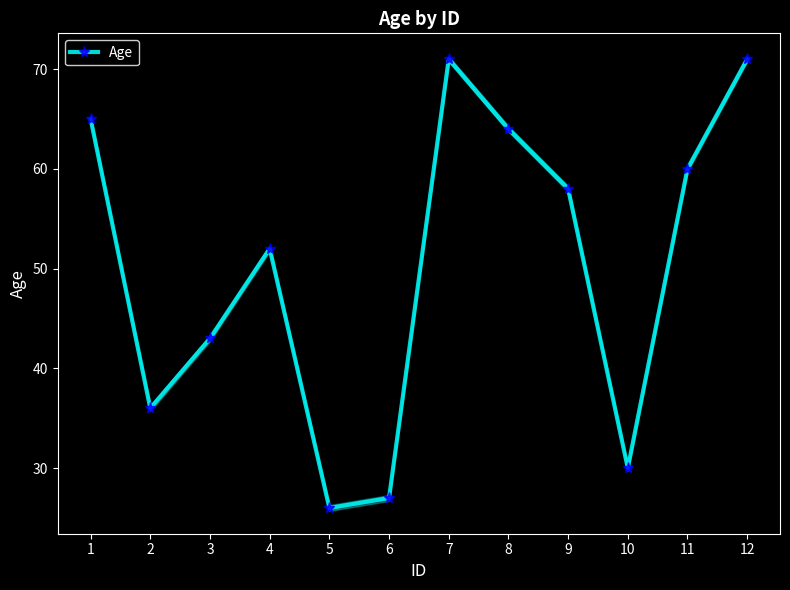

How many lines are shown in the chart?

1